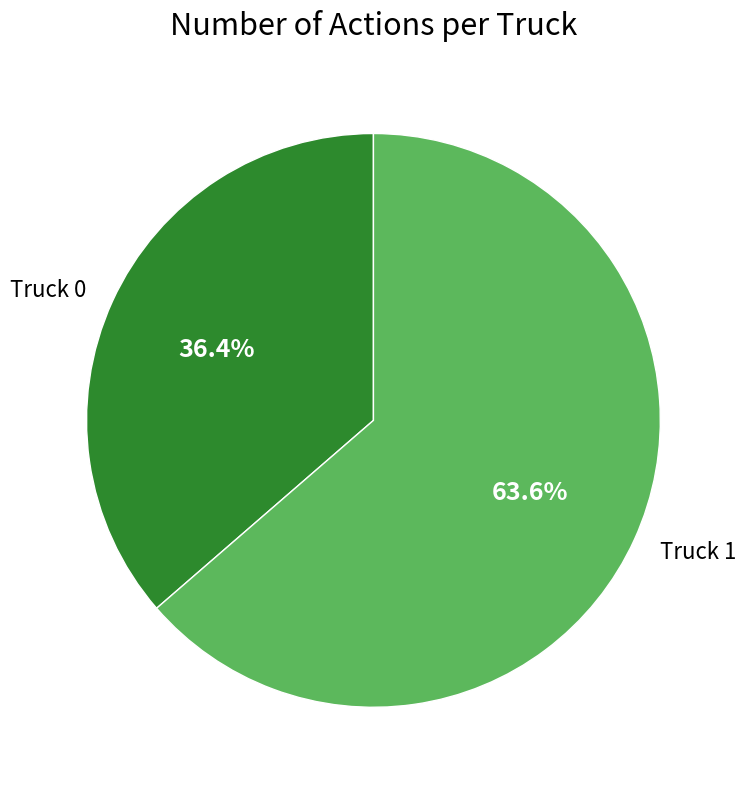

To the nearest percent, what percentage of the pie is Truck 0?

36%